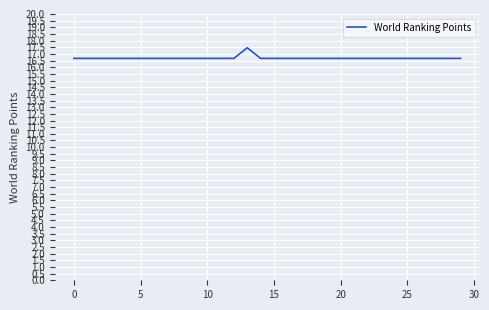

What is the difference between the maximum and minimum values?

0.8